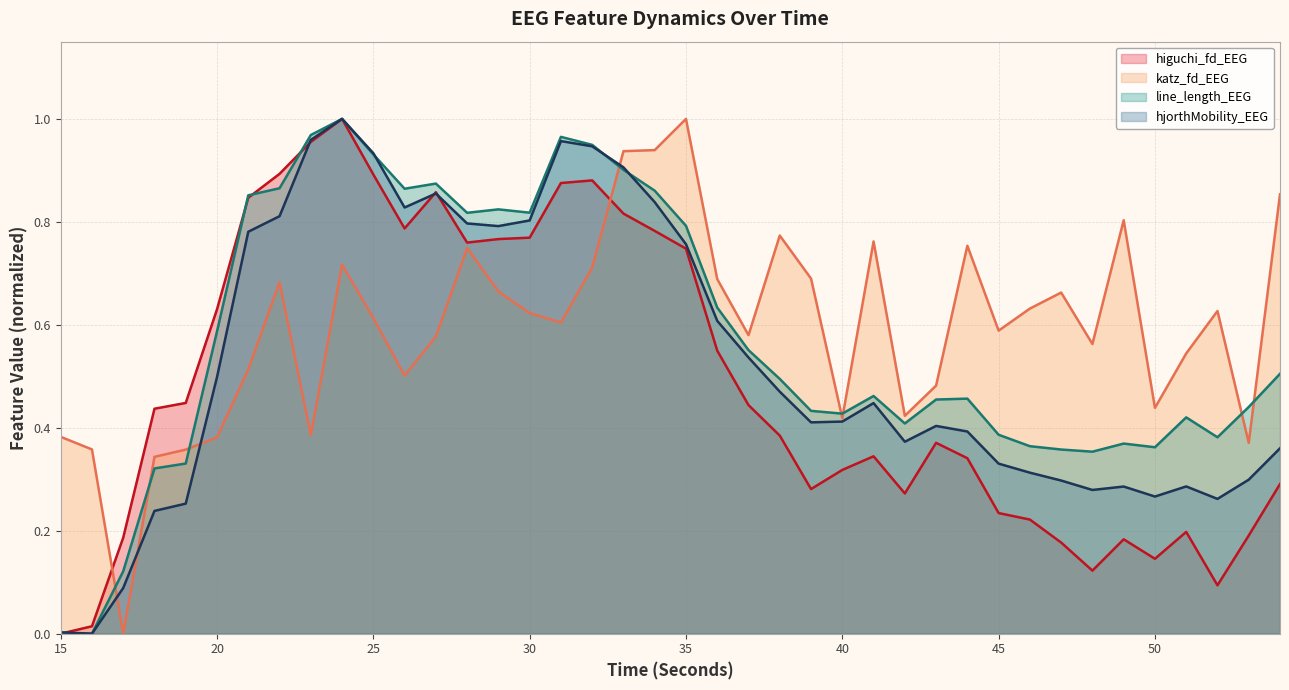

Is it true that higuchi_fd_EEG equals 1.0 at 24?

True